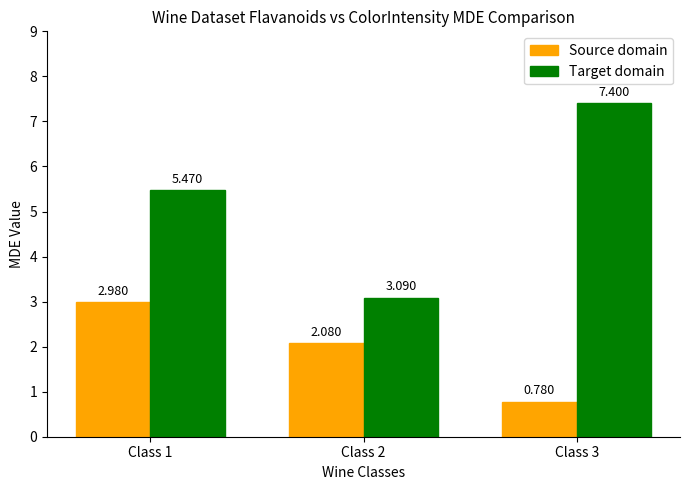

How many bars are there in each group?

2